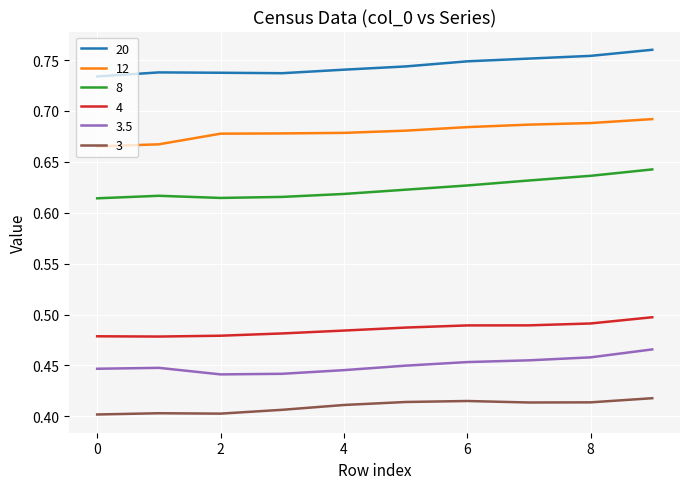

How many series are shown in this chart?

6